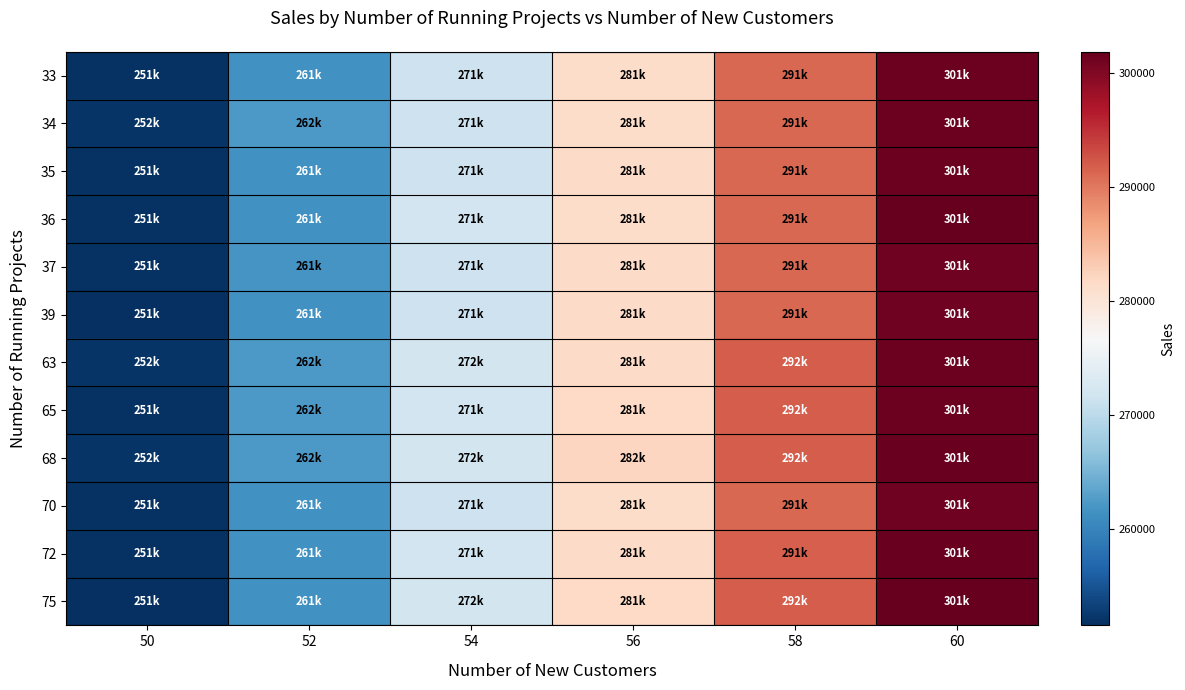

Count the number of categories in the chart.

6